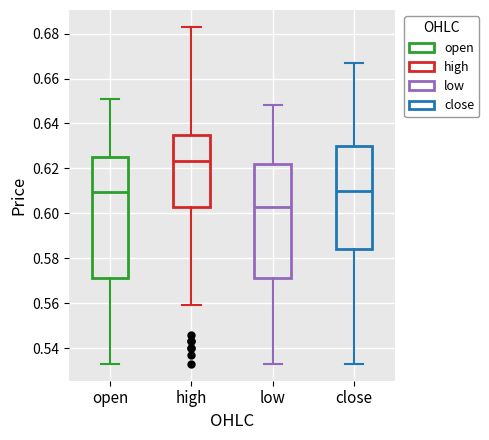

Where does the median line of the box for close sit on the y-axis? The values are not printed on the chart, so give them approximately, as read against the axis.

0.610